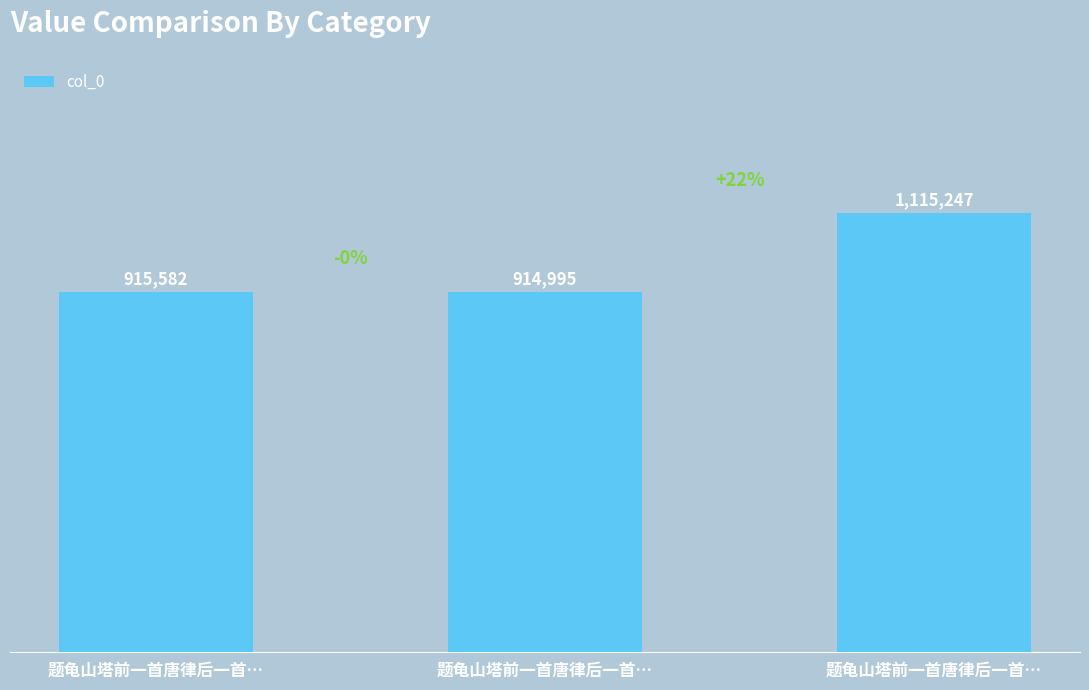

What is the change in value from 题龟山塔前一首唐律后一首… to 题龟山塔前一首唐律后一首…?

+200252